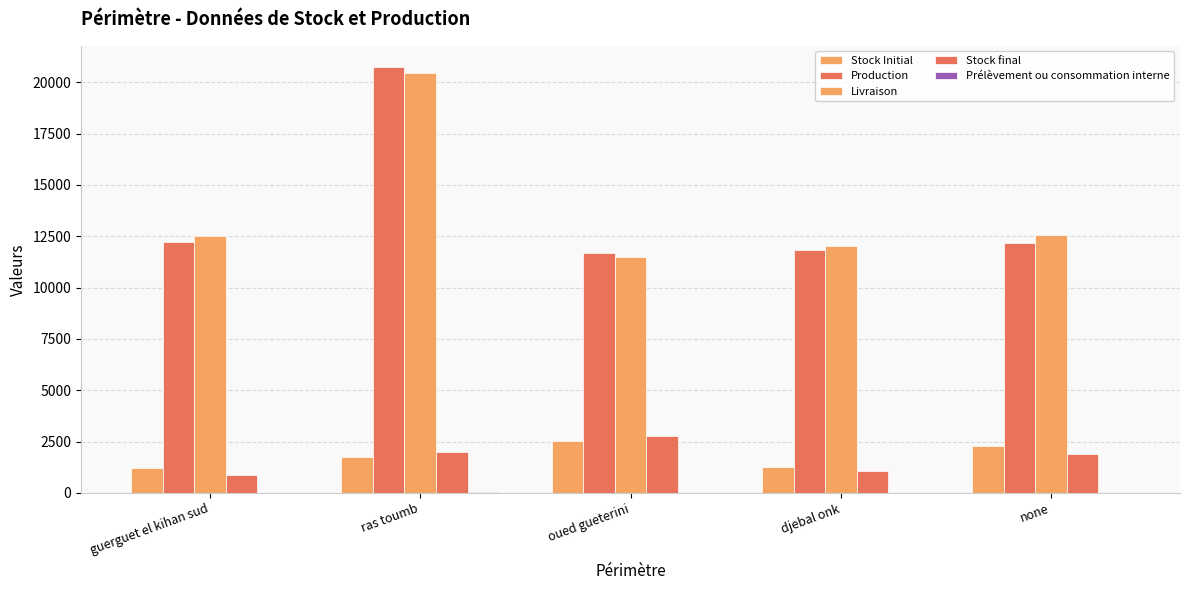

Are the bars grouped side by side (vs. stacked)?

Yes